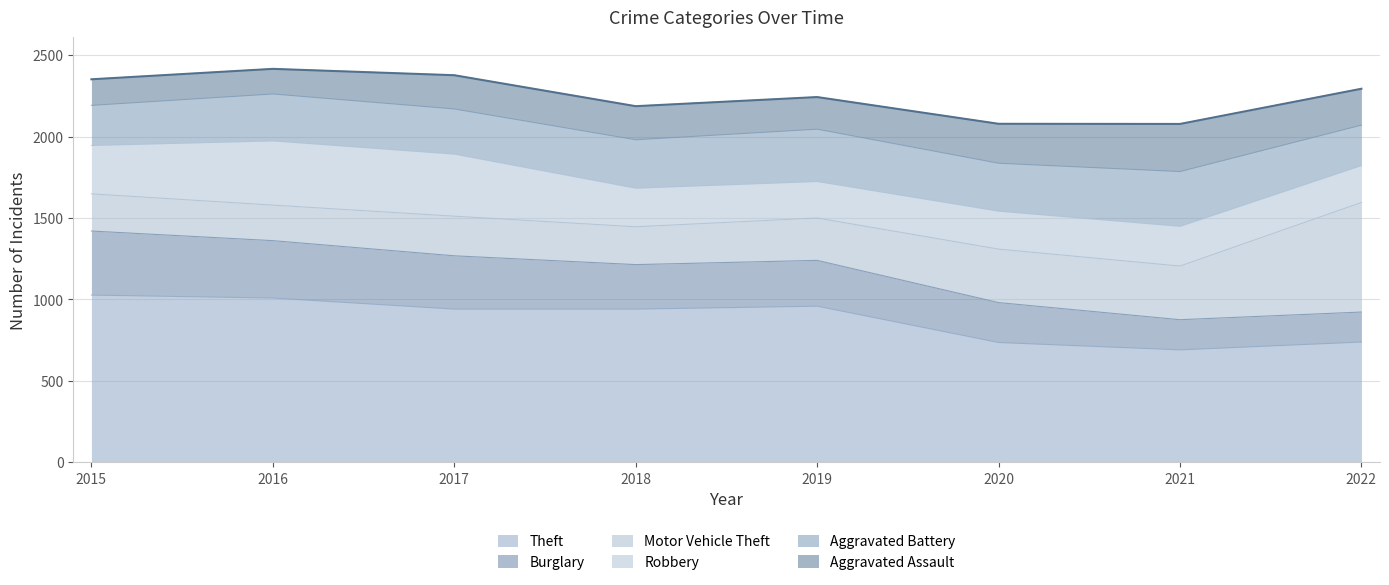

Between 2015 and 2020, which series saw the biggest shift?

Theft